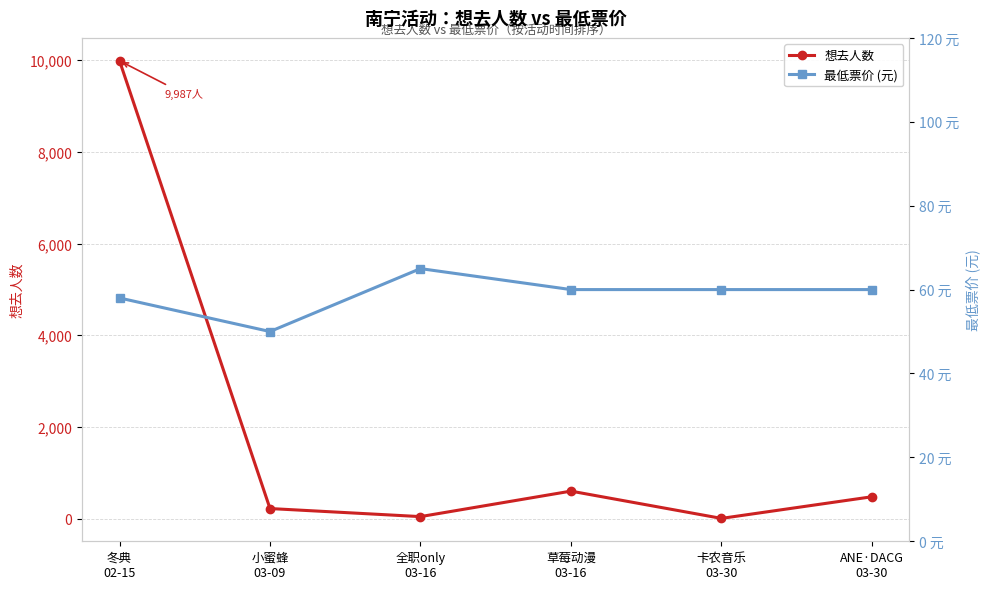

Between 小蜜蜂
03-09 and 卡农音乐
03-30, which series saw the biggest shift?

想去人数